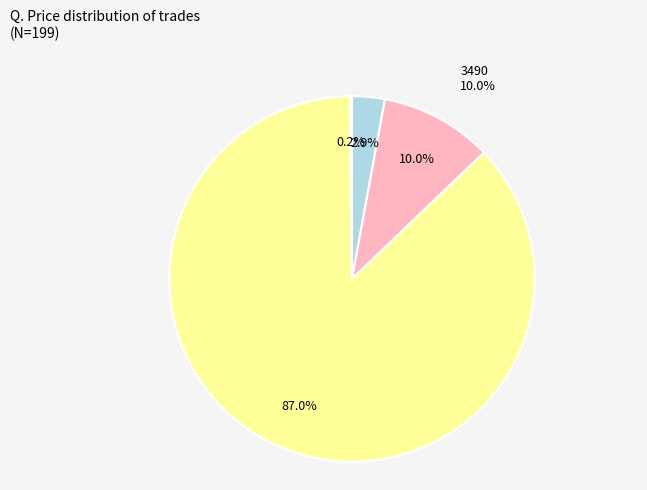

Between 3500 and 3500, which is larger?

3500